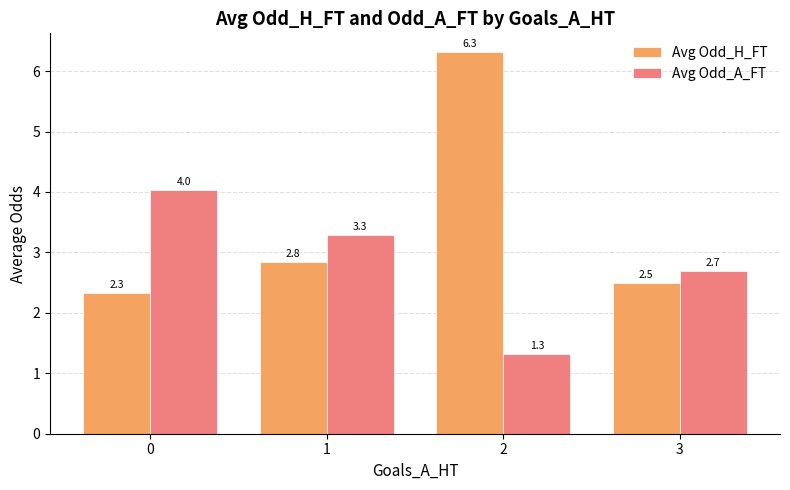

What is the value of the Avg Odd_H_FT bar at the 1st from the left?

2.3